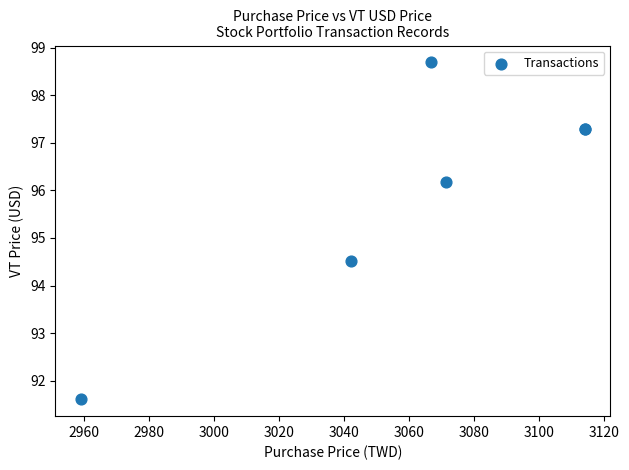

What Y value in the scatter plot is closest to 95?

94.5